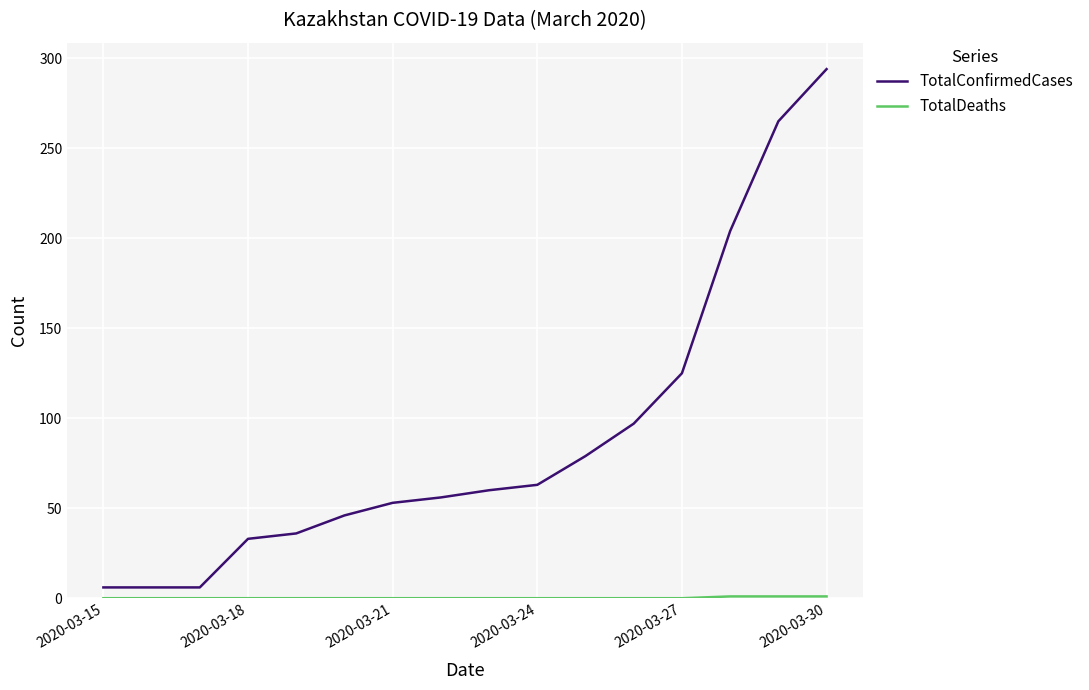

Which series has the largest total across all categories?

TotalConfirmedCases